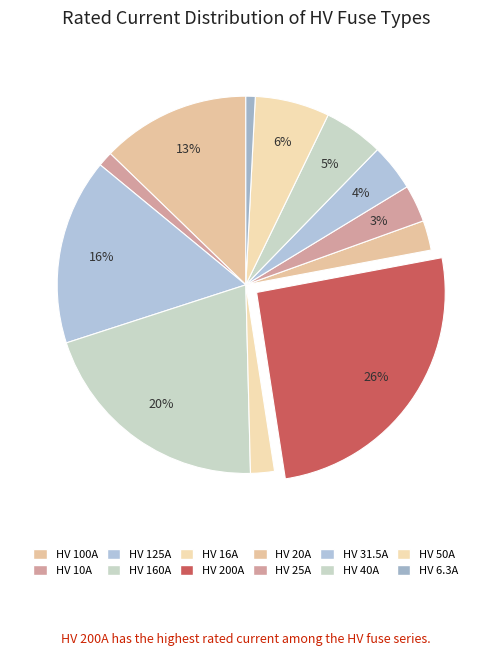

How many slices are in this pie chart?

12